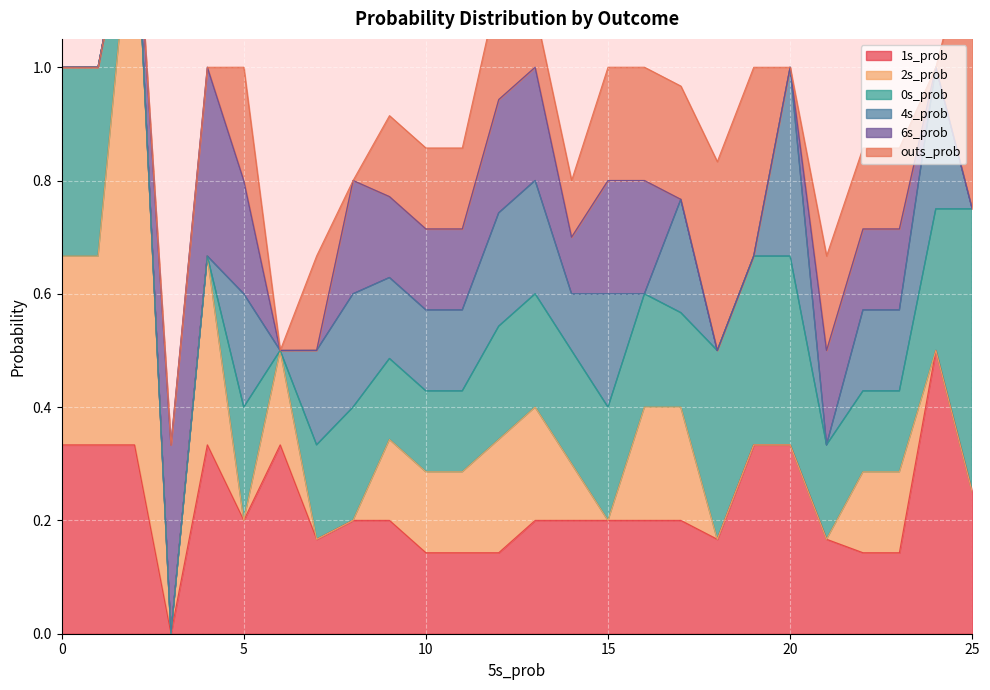

At which category is the sum across all series the highest?

2